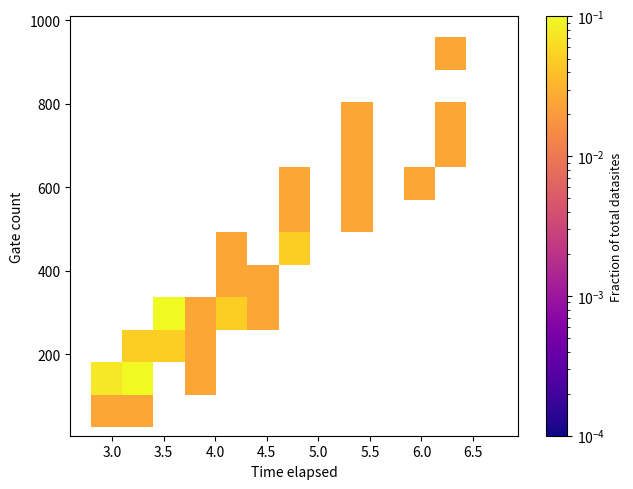

What Y value in the scatter plot is closest to 492?

504